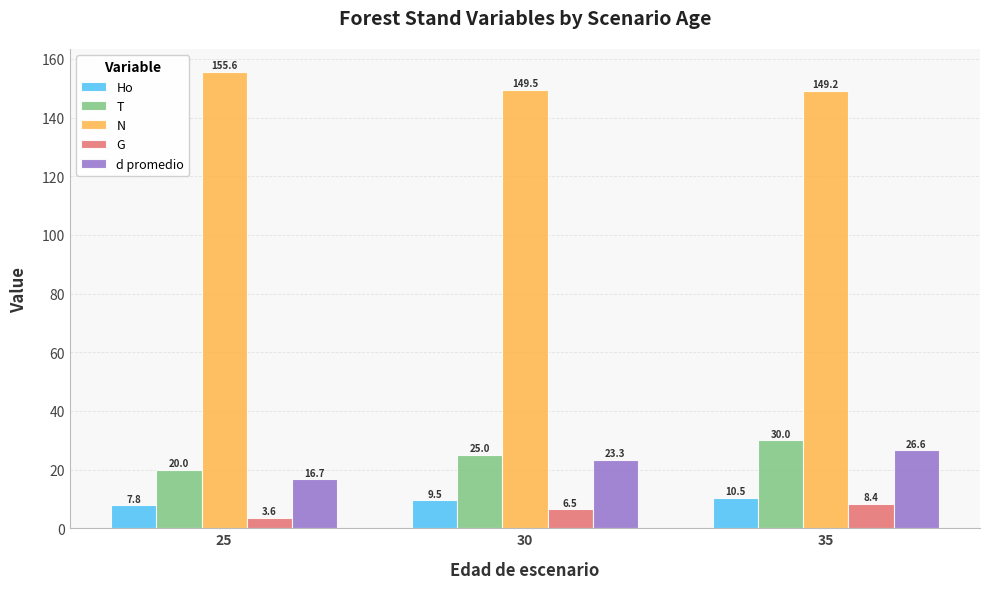

What is the sum of the G values at 30 and 35?

14.9